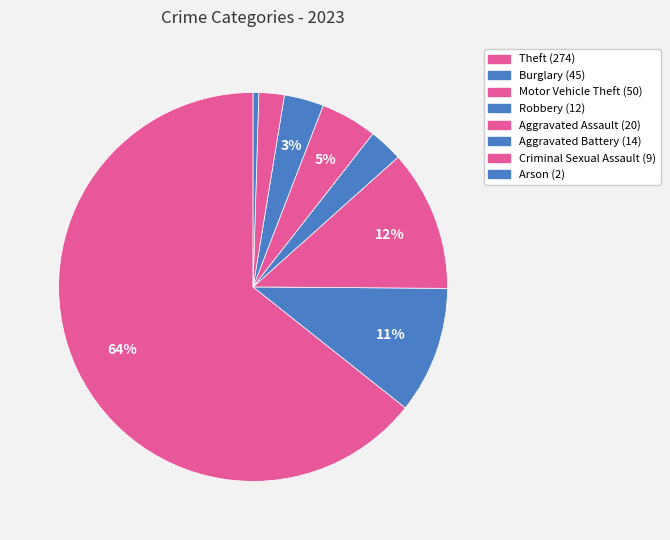

Which category has the biggest portion of the pie?

Theft